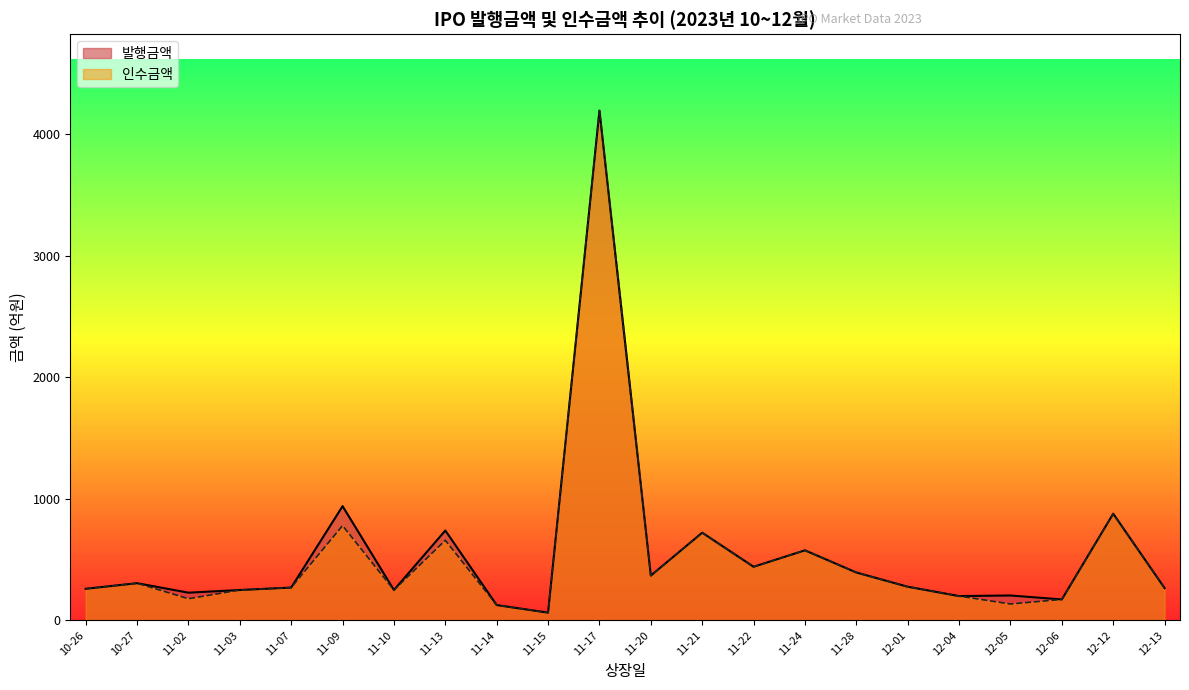

At which label is 인수금액 closest to 2128?

12-12